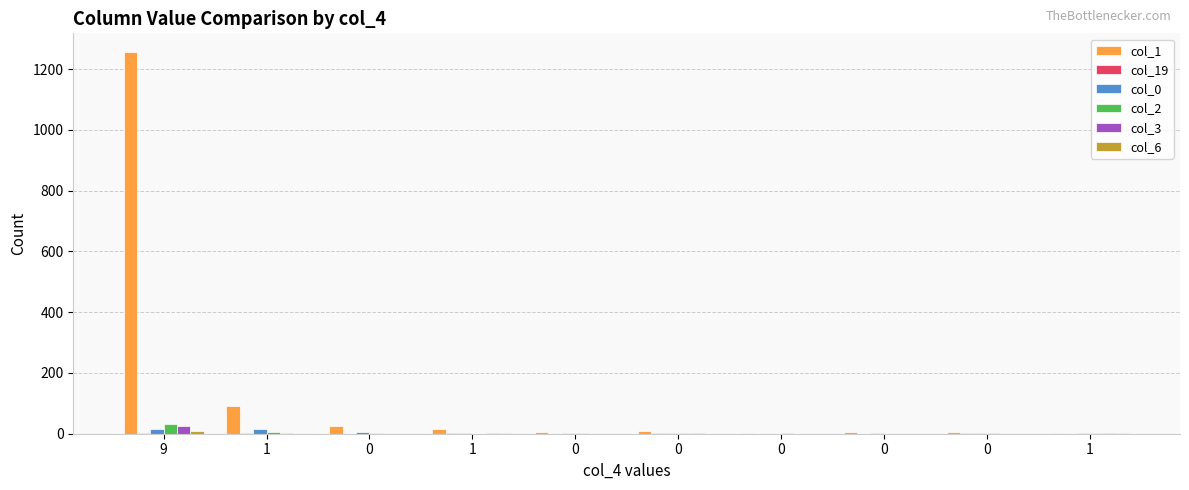

At how many categories does at least one series exceed 1015?

1